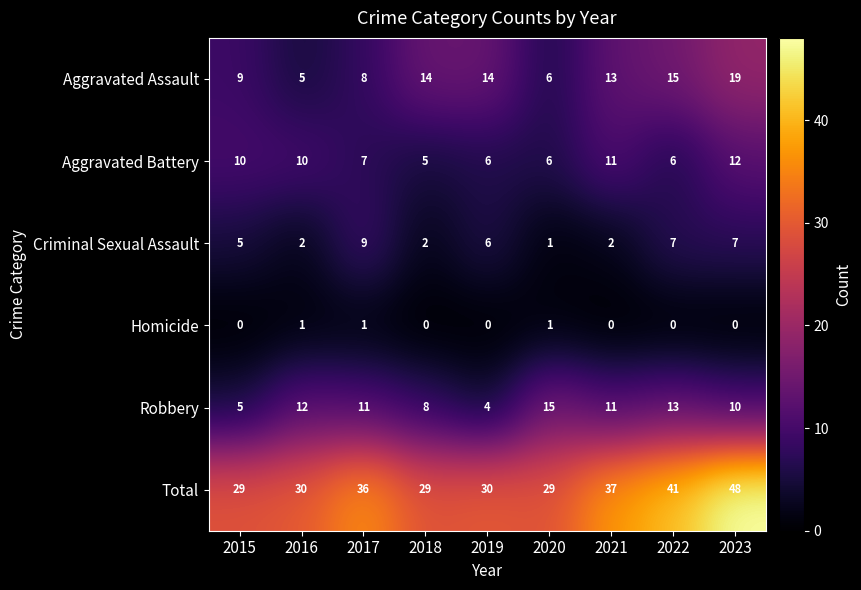

Which series has the largest total across all categories?

Total